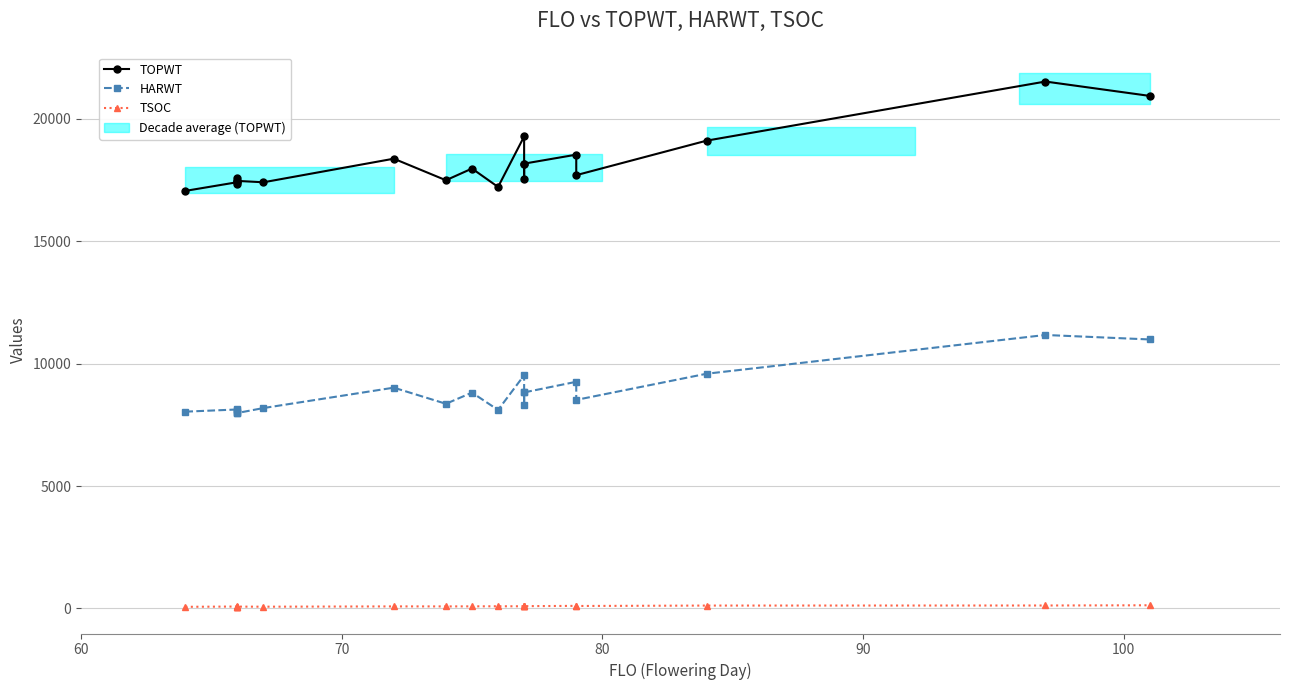

Which series has the widest spread of values?

TOPWT